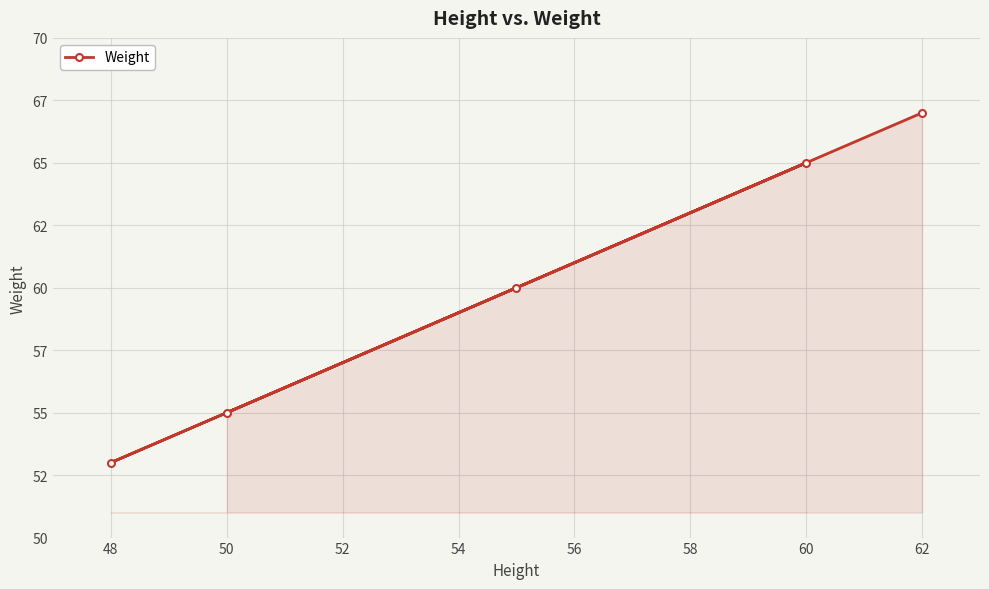

Count the number of data series in this chart.

1